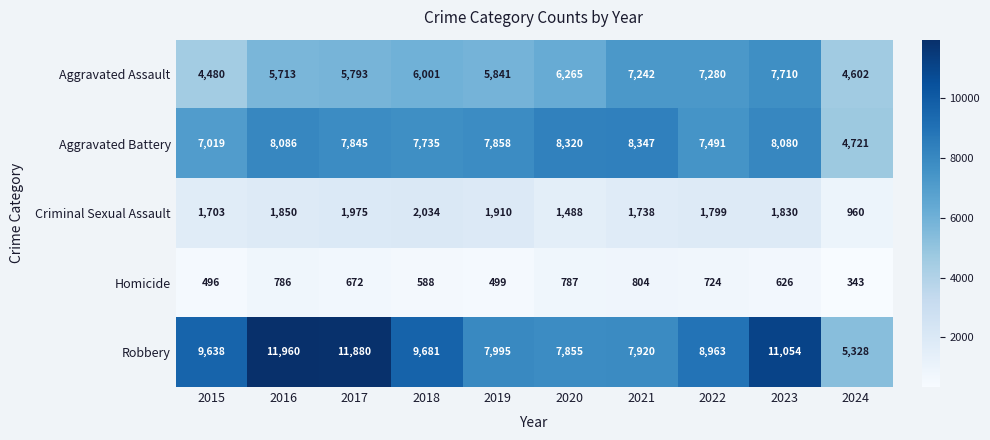

Between 2015 and 2022, which series saw the biggest shift?

Aggravated Assault